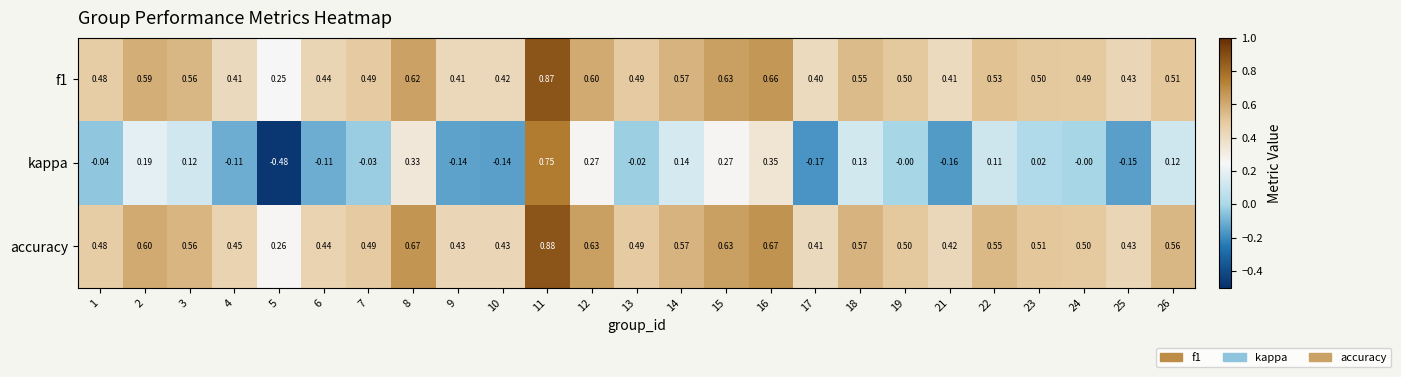

Between 7 and 22, which series saw the biggest shift?

kappa